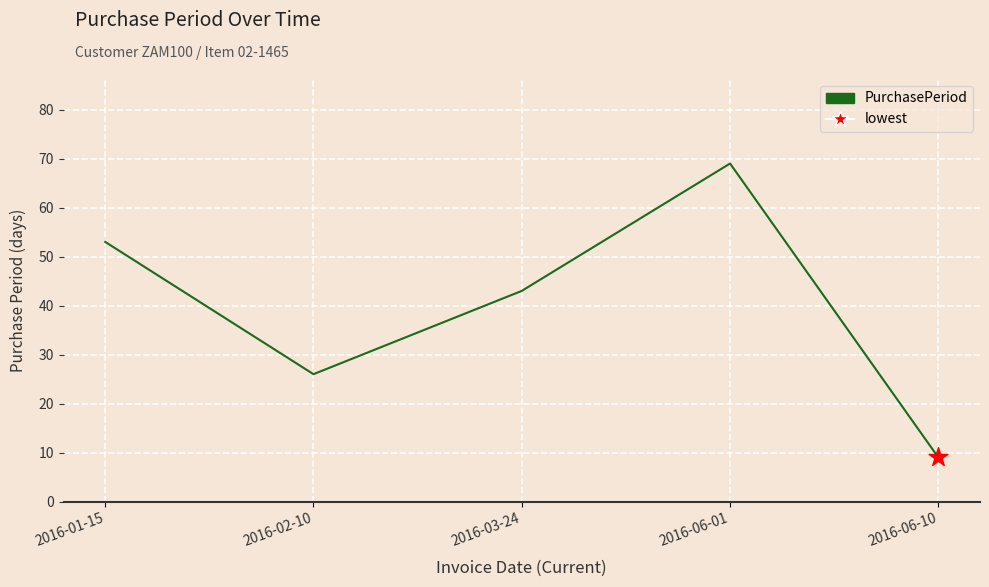

What is the change in value from 2016-03-24 to 2016-06-10?

-34